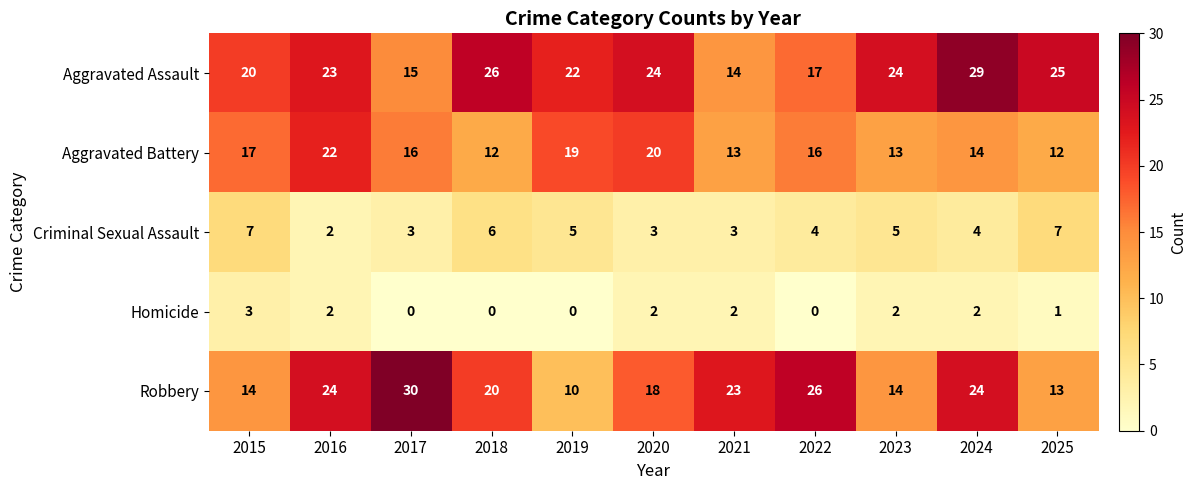

How many data points does each series have?

11